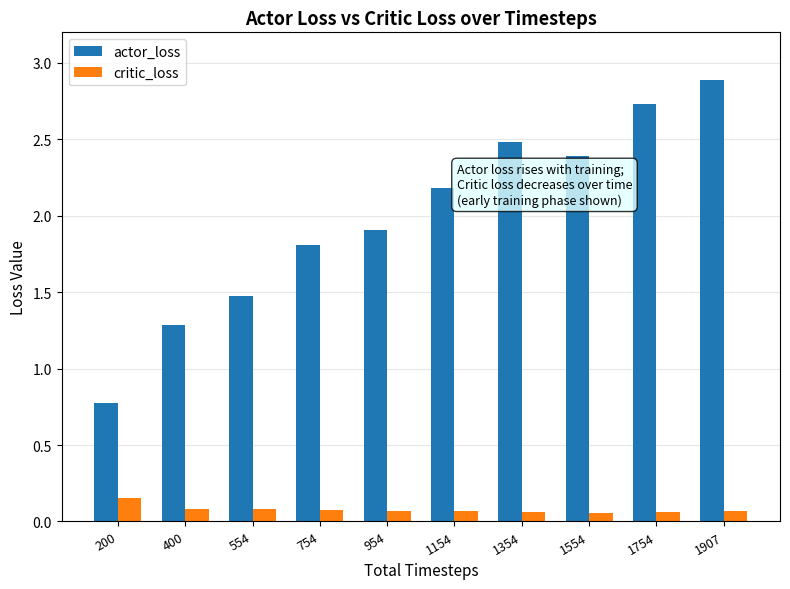

True or false: actor_loss has a value of 0.7 at 554.

False